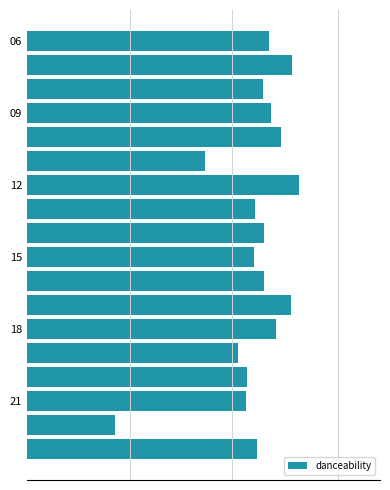

How many distinct data groups are displayed?

1